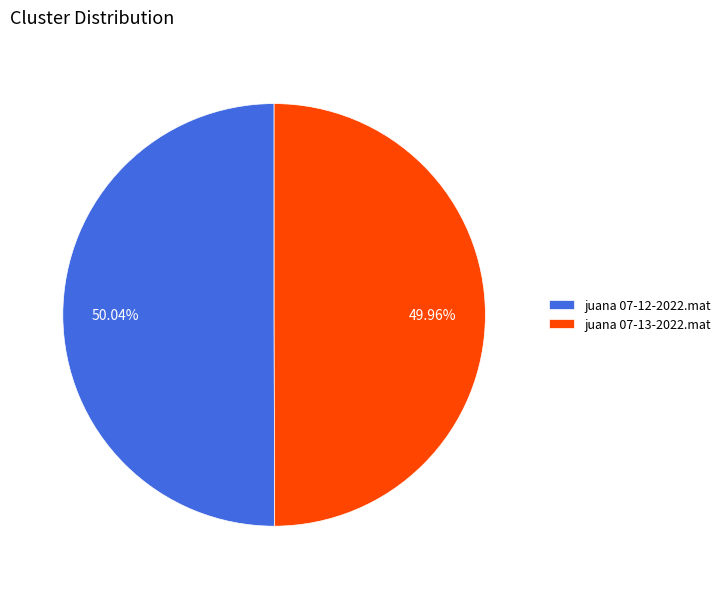

How many slices are in this pie chart?

2